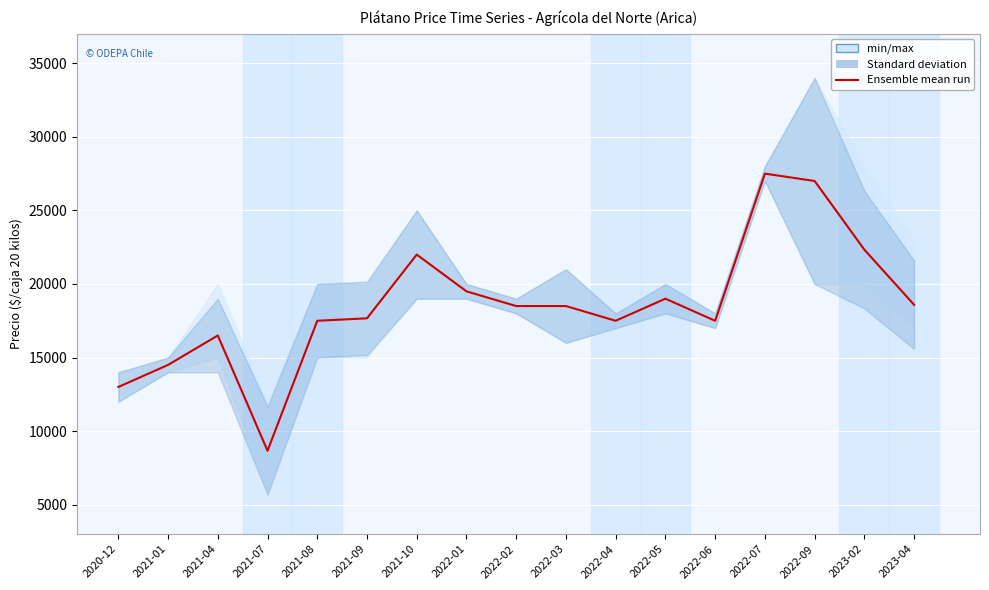

List the labels in order of value, smallest first.

2021-07, 2020-12, 2021-01, 2021-04, 2021-08, 2022-04, 2022-06, 2021-09, 2022-02, 2022-03, 2023-04, 2022-05, 2022-01, 2021-10, 2023-02, 2022-09, 2022-07